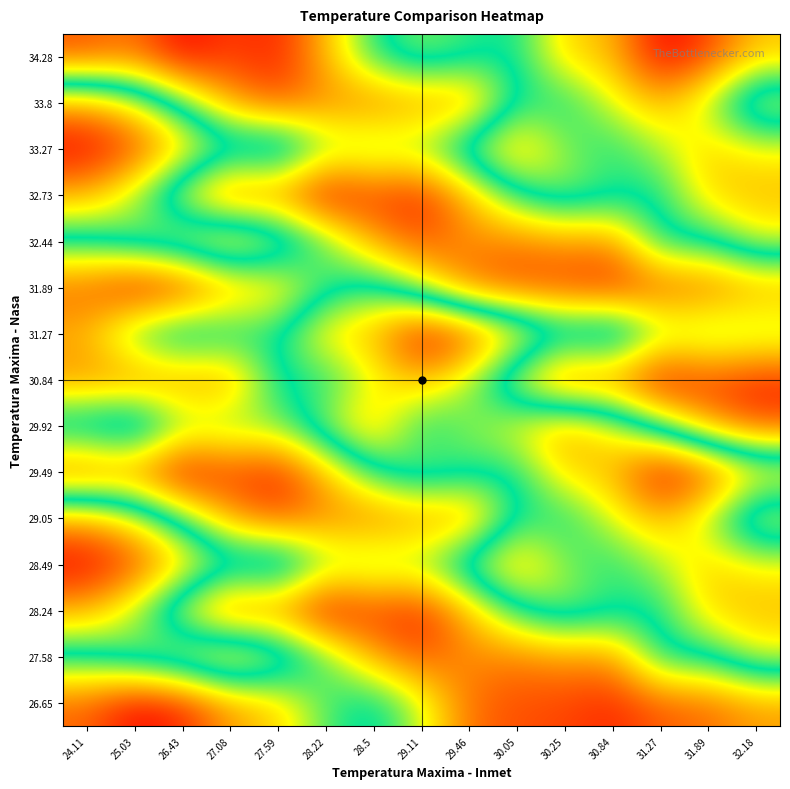

List the series in order of their peak value, highest first.

28.24, 29.49, 30.84, 32.73, 34.28, 26.65, 31.89, 27.58, 29.05, 29.92, 32.44, 33.8, 31.27, 28.49, 33.27